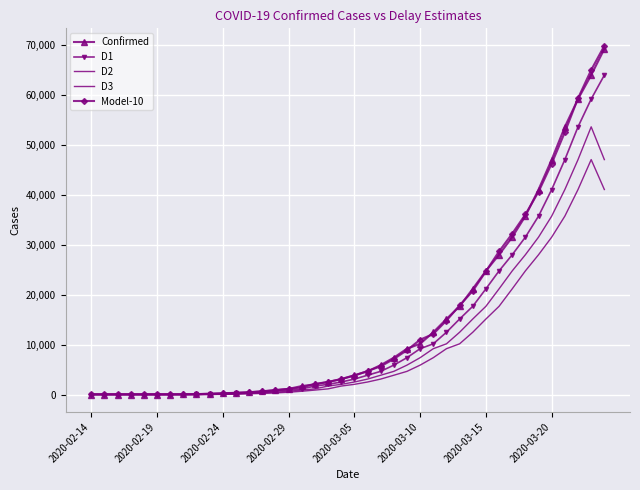

Count the number of data series in this chart.

5